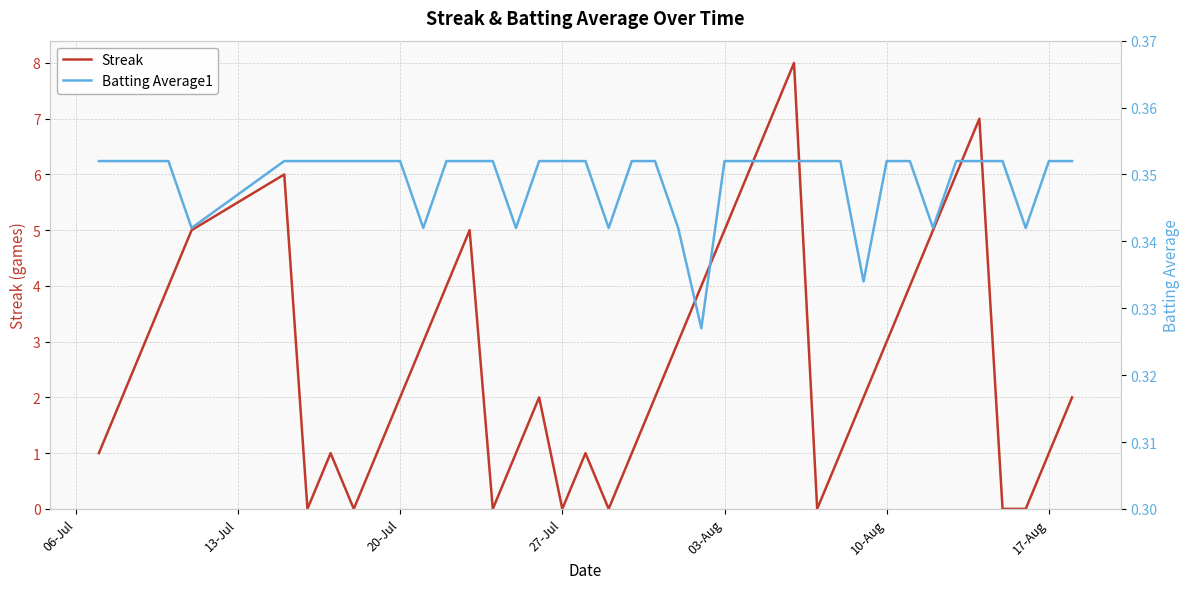

Is it true that Streak equals 3 at 10-Aug?

True